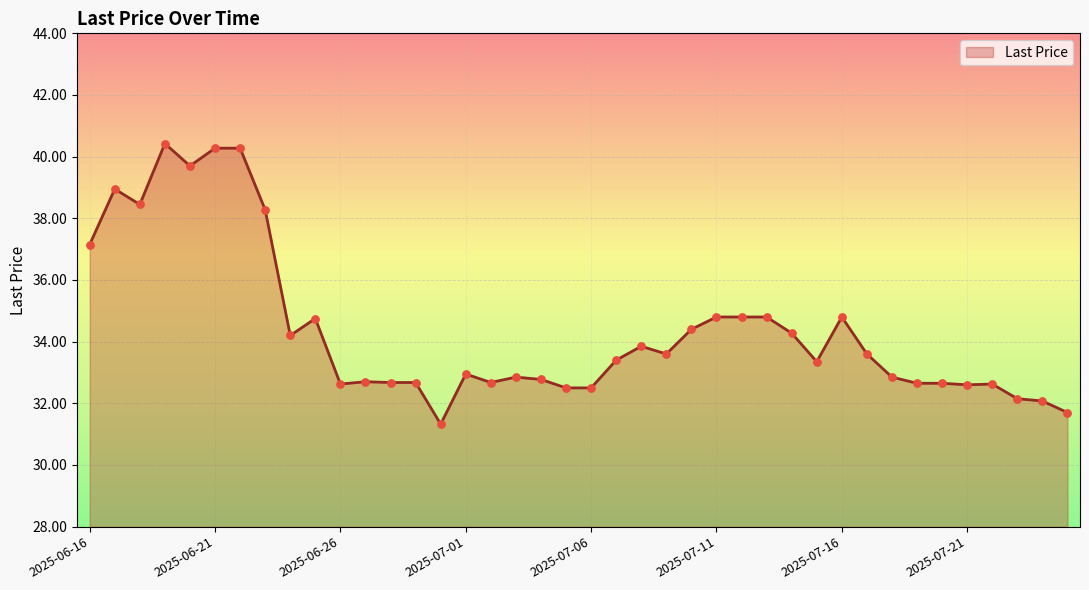

What is the maximum value shown in the chart?

40.4